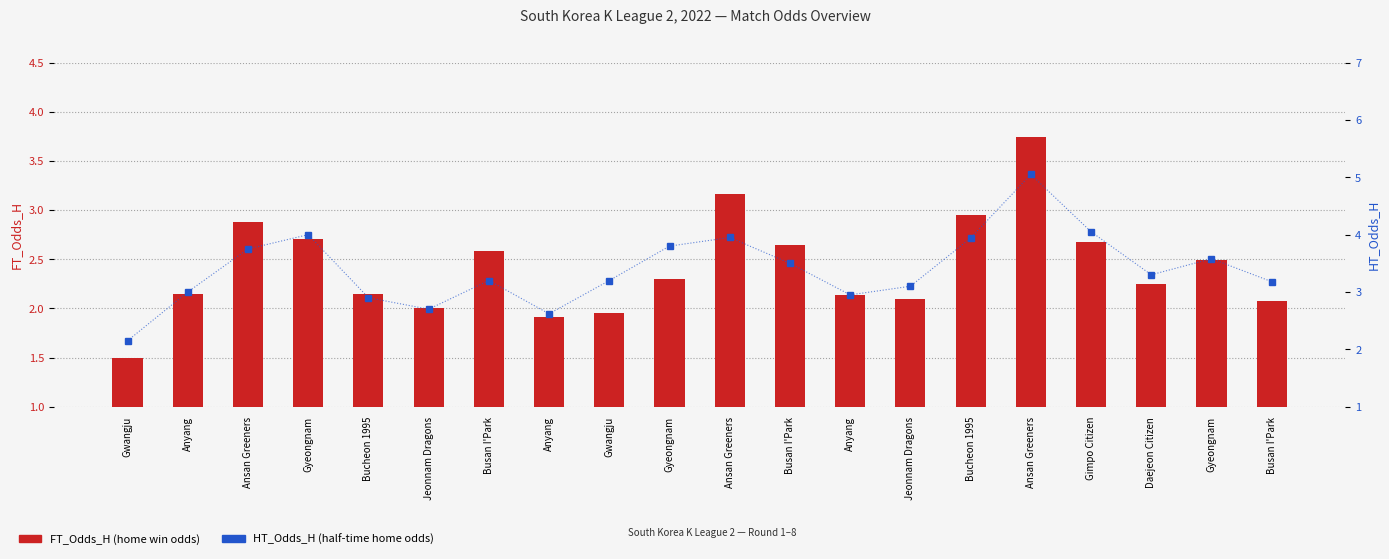

What is the greatest value displayed?

5.0